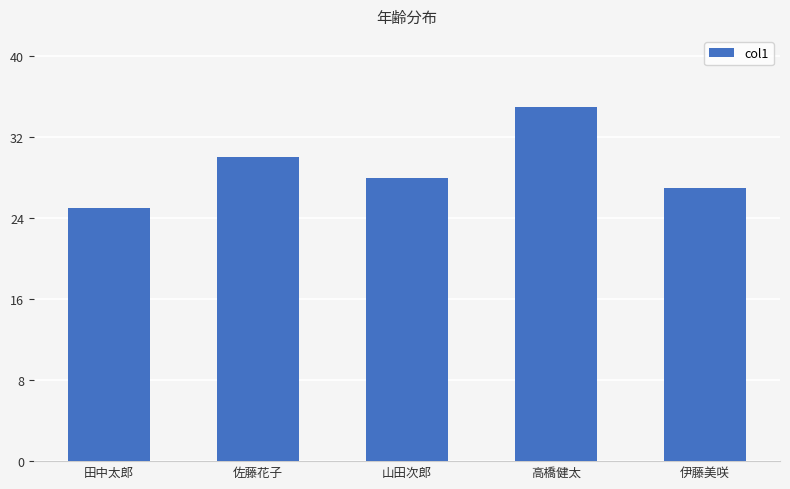

Rank the categories by value from lowest to highest.

田中太郎, 伊藤美咲, 山田次郎, 佐藤花子, 高橋健太